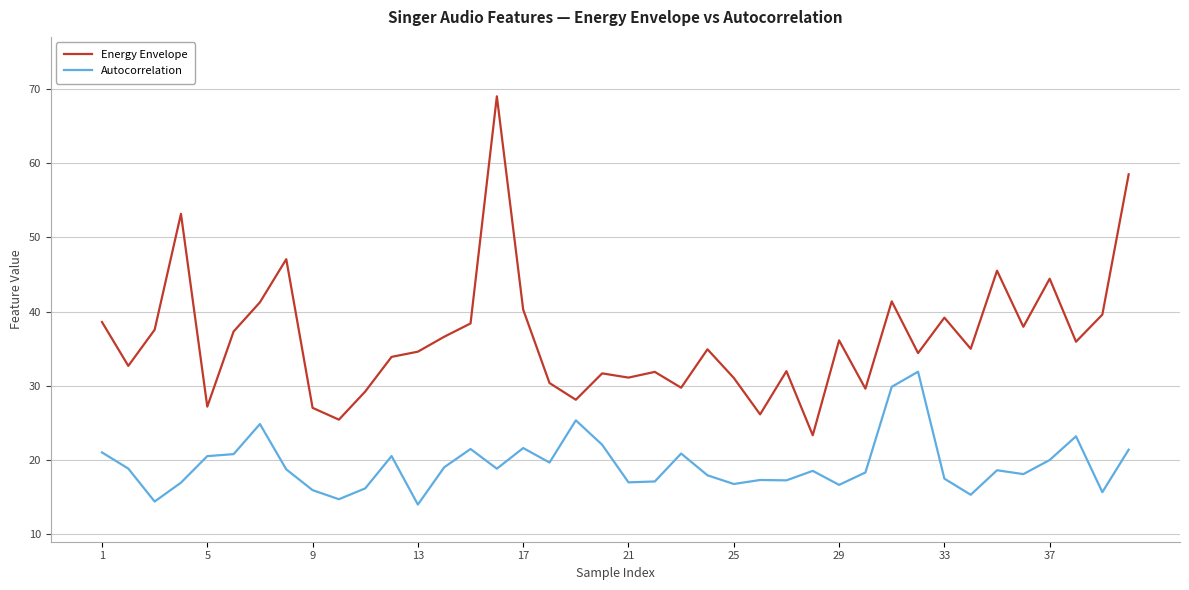

Which series has the largest range (max minus min)?

Energy Envelope